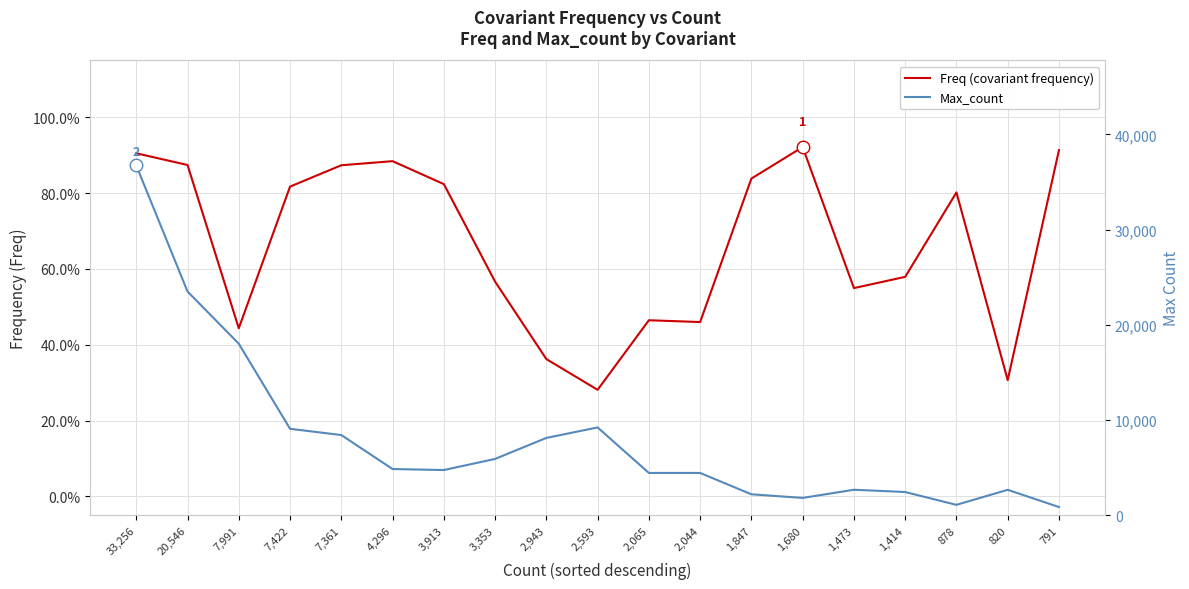

Reading left to right, transcribe all the data shown in this chart.

Freq (covariant frequency): 0.9	0.9	0.4	0.8	0.9	0.9	0.8	0.6	0.4	0.3	0.5	0.5	0.8	0.9	0.5	0.6	0.8	0.3	0.9
Max_count: 36743.0	23501.0	18020.0	9082.0	8427.0	4858.0	4750.0	5919.0	8126.0	9226.0	4445.0	4445.0	2203.0	1823.0	2681.0	2442.0	1095.0	2675.0	866.0